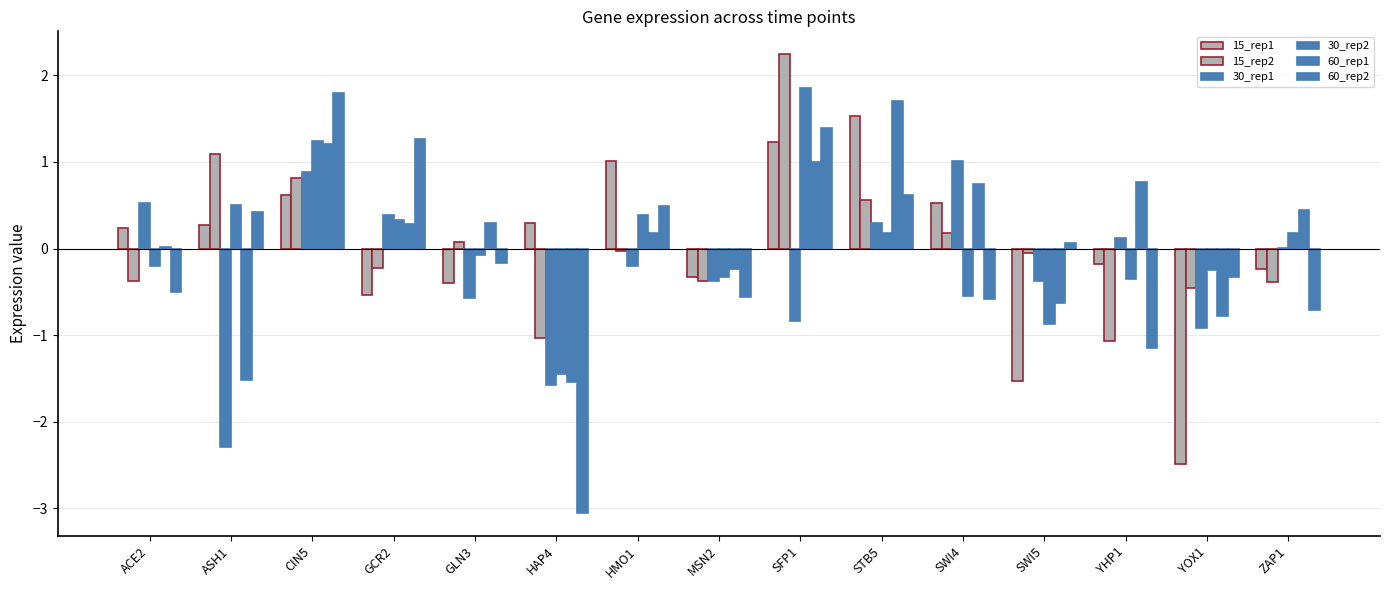

Reading left to right, transcribe all the data shown in this chart.

15_rep1: ACE2=0.2	ASH1=0.3	CIN5=0.6	GCR2=-0.5	GLN3=-0.4	HAP4=0.3	HMO1=1.0	MSN2=-0.3	SFP1=1.2	STB5=1.5	SWI4=0.5	SWI5=-1.5	YHP1=-0.2	YOX1=-2.5	ZAP1=-0.2
15_rep2: ACE2=-0.4	ASH1=1.1	CIN5=0.8	GCR2=-0.2	GLN3=0.1	HAP4=-1.0	HMO1=-0.0	MSN2=-0.4	SFP1=2.2	STB5=0.6	SWI4=0.2	SWI5=-0.0	YHP1=-1.1	YOX1=-0.5	ZAP1=-0.4
30_rep1: ACE2=0.5	ASH1=-2.3	CIN5=0.9	GCR2=0.4	GLN3=-0.6	HAP4=-1.6	HMO1=-0.2	MSN2=-0.4	SFP1=-0.8	STB5=0.3	SWI4=1.0	SWI5=-0.4	YHP1=0.1	YOX1=-0.9	ZAP1=0.0
30_rep2: ACE2=-0.2	ASH1=0.5	CIN5=1.2	GCR2=0.3	GLN3=-0.1	HAP4=-1.4	HMO1=0.4	MSN2=-0.3	SFP1=1.9	STB5=0.2	SWI4=-0.5	SWI5=-0.9	YHP1=-0.4	YOX1=-0.2	ZAP1=0.2
60_rep1: ACE2=0.0	ASH1=-1.5	CIN5=1.2	GCR2=0.3	GLN3=0.3	HAP4=-1.5	HMO1=0.2	MSN2=-0.2	SFP1=1.0	STB5=1.7	SWI4=0.7	SWI5=-0.6	YHP1=0.8	YOX1=-0.8	ZAP1=0.4
60_rep2: ACE2=-0.5	ASH1=0.4	CIN5=1.8	GCR2=1.3	GLN3=-0.2	HAP4=-3.1	HMO1=0.5	MSN2=-0.6	SFP1=1.4	STB5=0.6	SWI4=-0.6	SWI5=0.1	YHP1=-1.1	YOX1=-0.3	ZAP1=-0.7